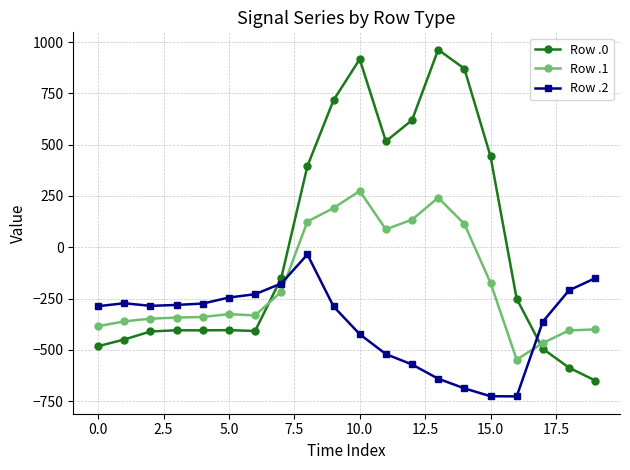

How many lines are shown in the chart?

3